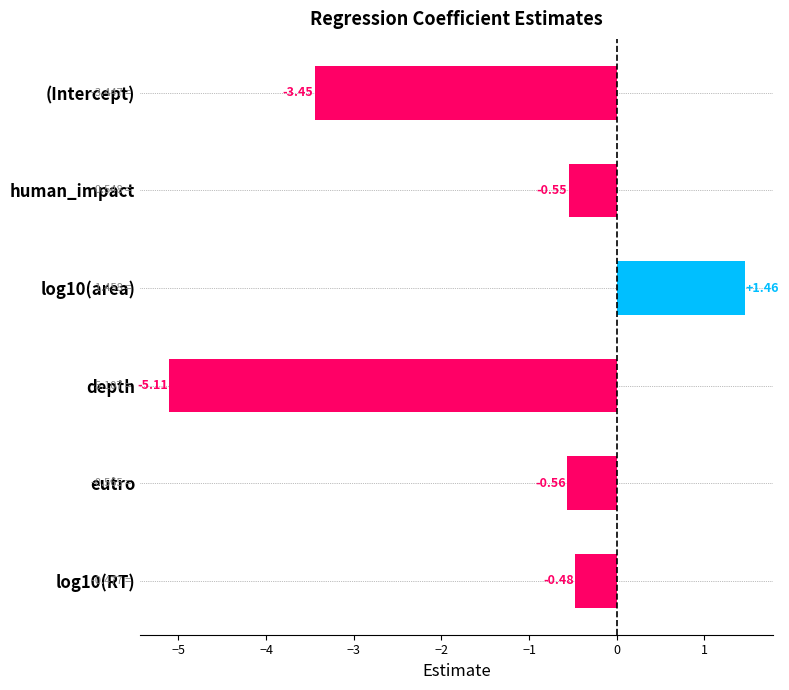

The chart shows a value of -0.6 at eutro. True or false?

True